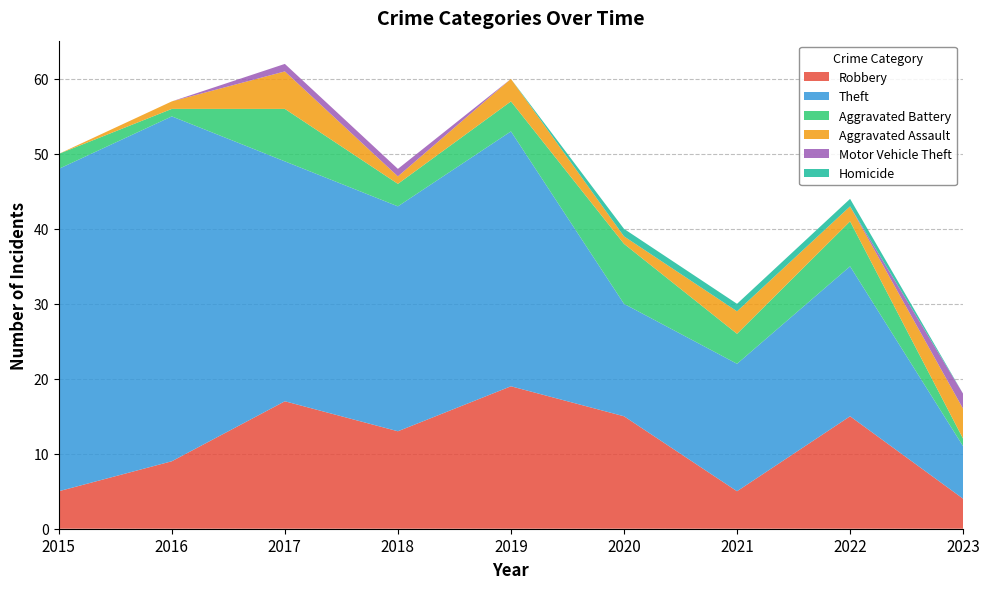

Reading left to right, extract all data points from this chart.

Robbery: 2015=5	2016=9	2017=17	2018=13	2019=19	2020=15	2021=5	2022=15	2023=4
Theft: 2015=43	2016=46	2017=32	2018=30	2019=34	2020=15	2021=17	2022=20	2023=7
Aggravated Battery: 2015=2	2016=1	2017=7	2018=3	2019=4	2020=8	2021=4	2022=6	2023=1
Aggravated Assault: 2015=0	2016=1	2017=5	2018=1	2019=3	2020=1	2021=3	2022=2	2023=4
Motor Vehicle Theft: 2015=0	2016=0	2017=1	2018=1	2019=0	2020=0	2021=0	2022=0	2023=2
Homicide: 2015=0	2016=0	2017=0	2018=0	2019=0	2020=1	2021=1	2022=1	2023=0